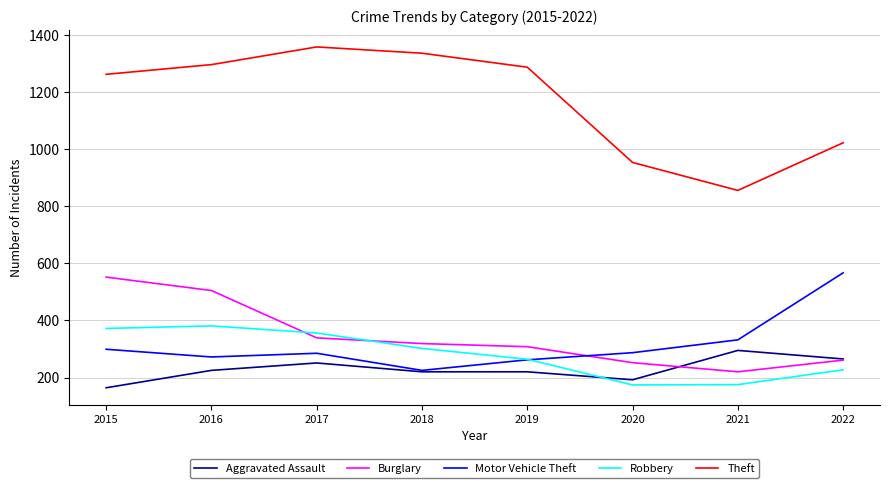

Rank the series at 2015 from lowest to highest value.

Aggravated Assault, Motor Vehicle Theft, Robbery, Burglary, Theft